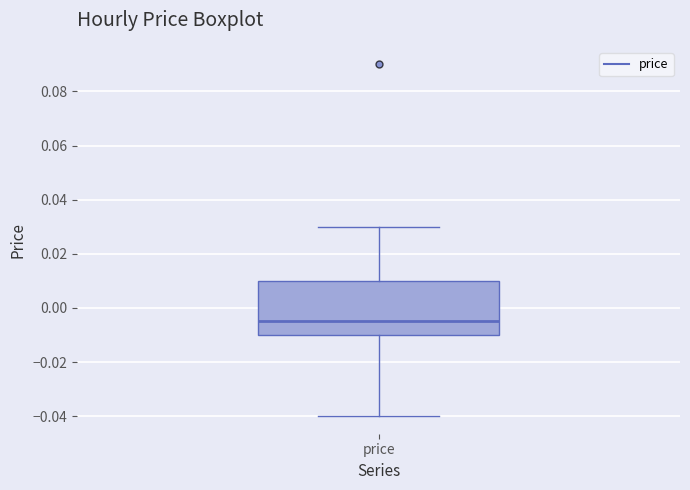

Where does the upper whisker of the box for price end on the y-axis? The values are not printed on the chart, so give them approximately, as read against the axis.

0.030